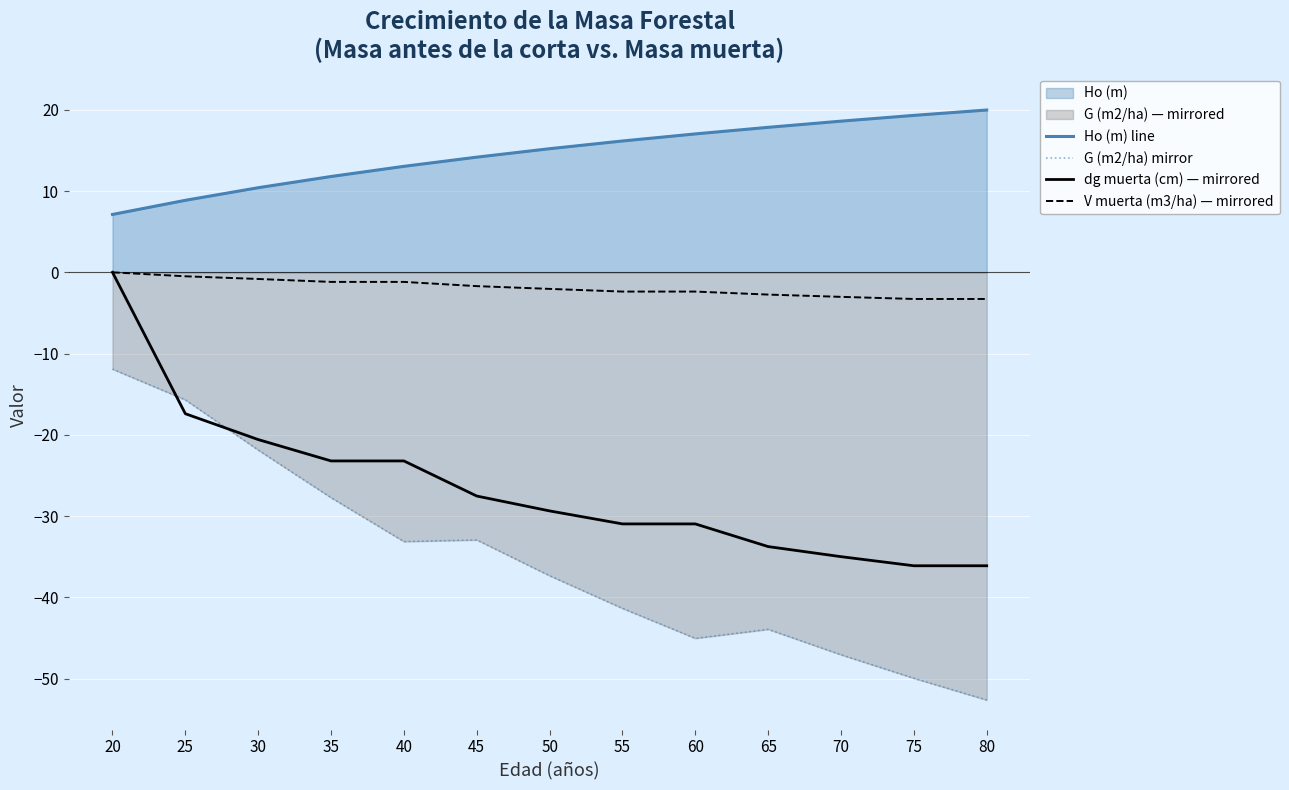

True or false: dg muerta (cm) — mirrored and V muerta (m3/ha) — mirrored cross at least once.

False